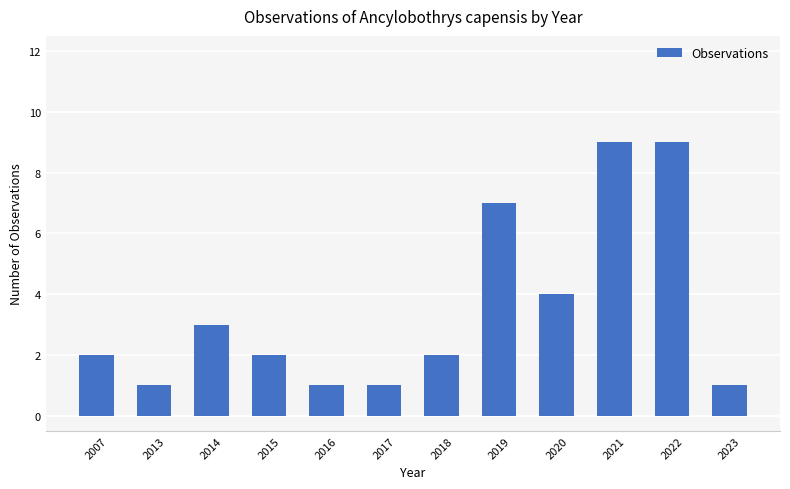

Is it true that the value at 2022 is 9?

True